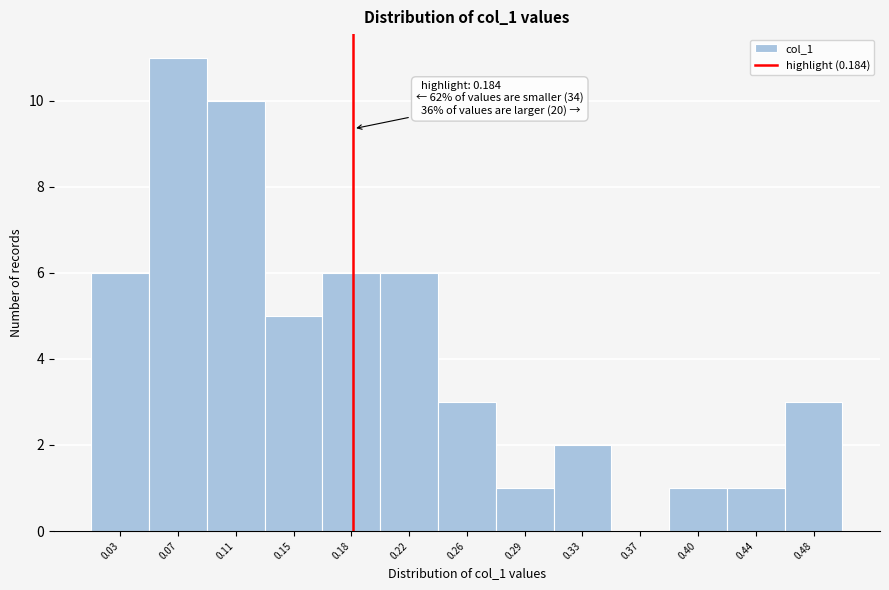

Over which range of the x-axis is the bar tallest?

0.055 to 0.090